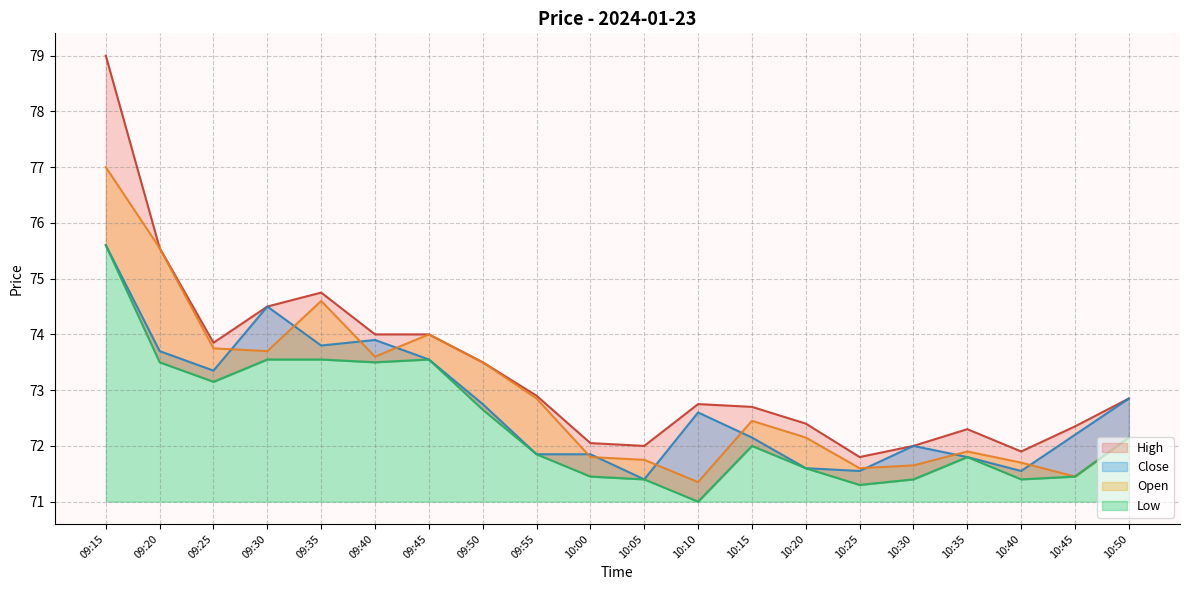

At how many categories does at least one series exceed 78?

1